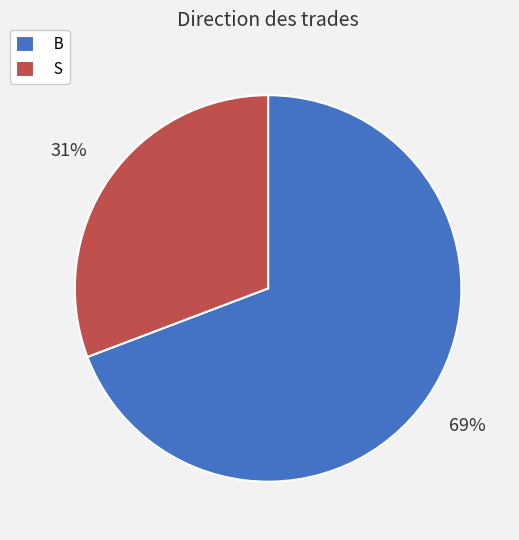

To the nearest percent, what is the difference between the B and S slice percentages?

38%